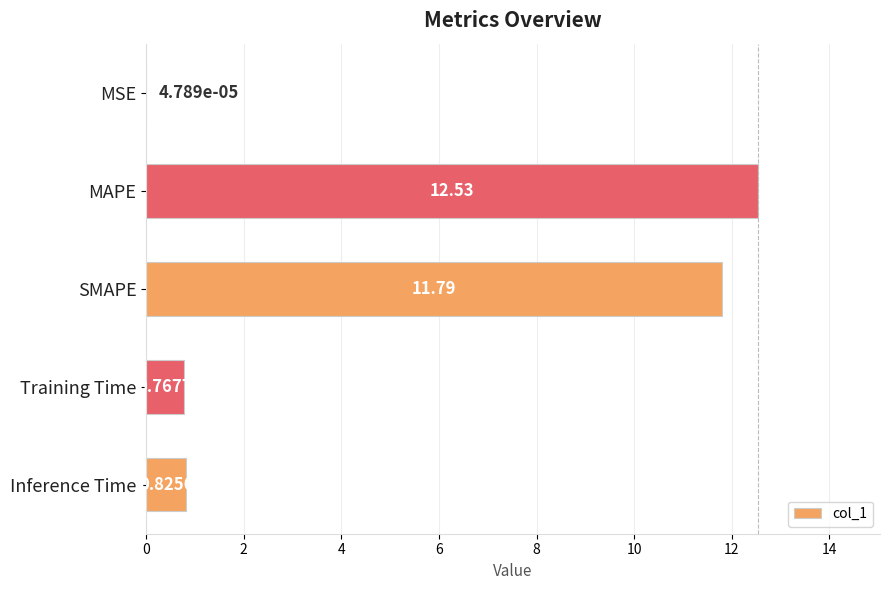

What is the sum of the values at Inference Time and MAPE?

13.4